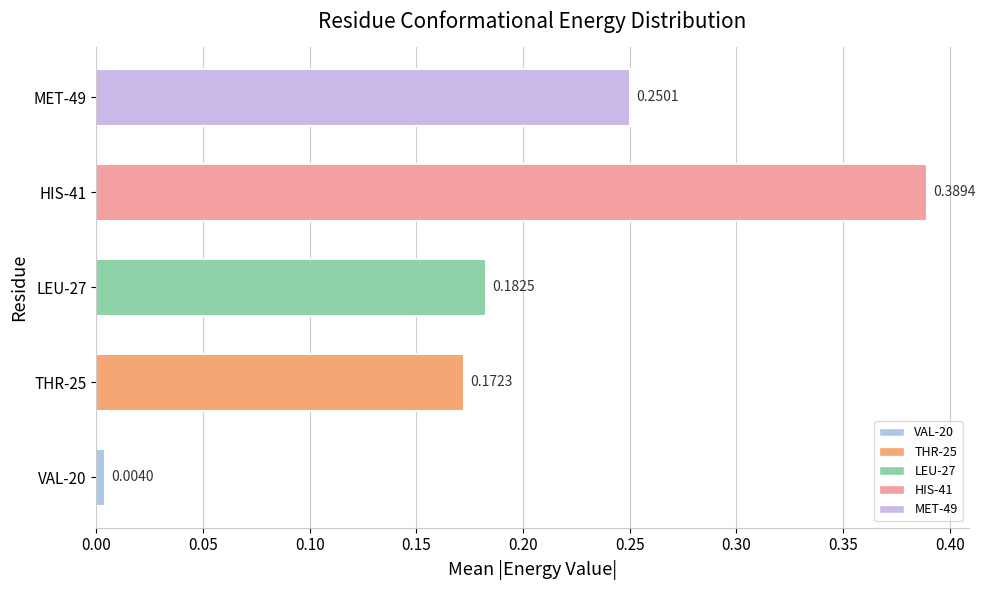

Between LEU-27 and VAL-20, which is larger?

LEU-27